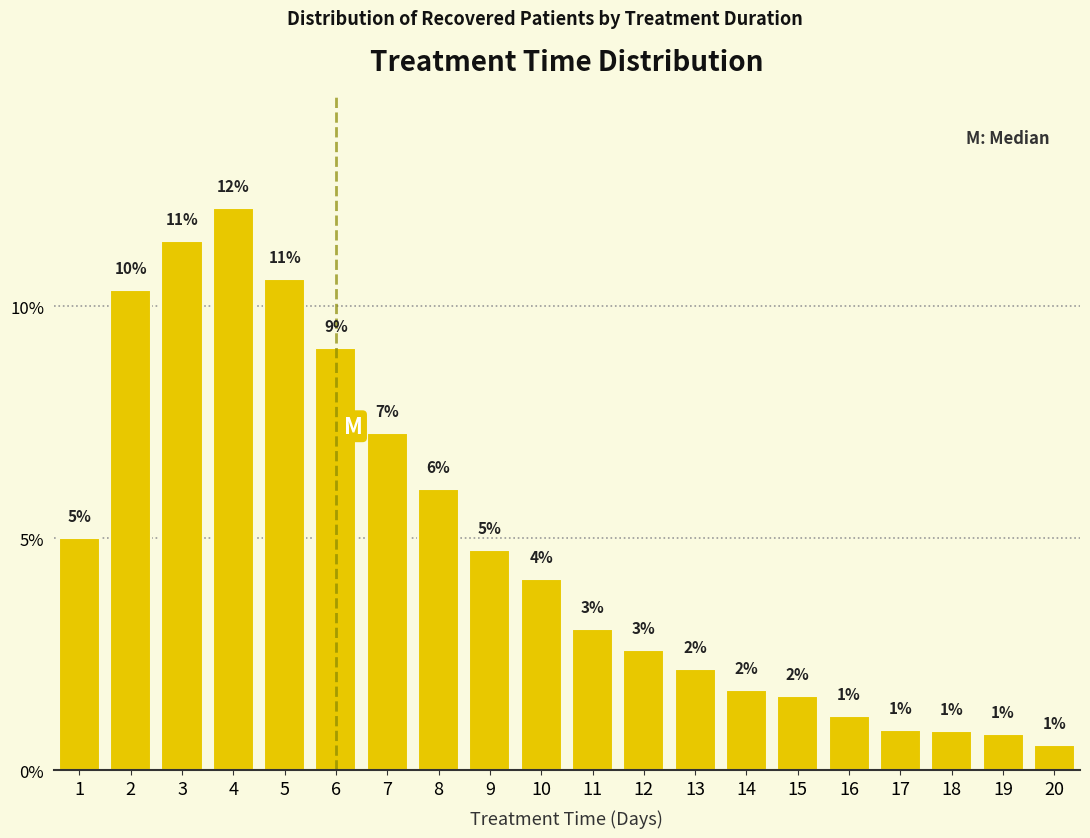

Are the bars horizontal?

No